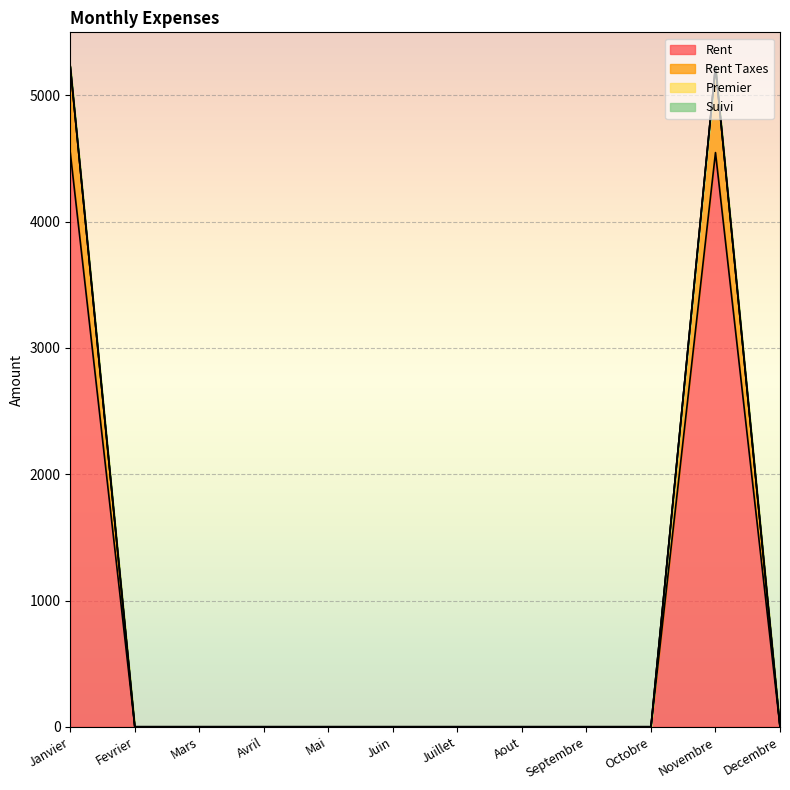

At how many categories does at least one series exceed 1118?

2